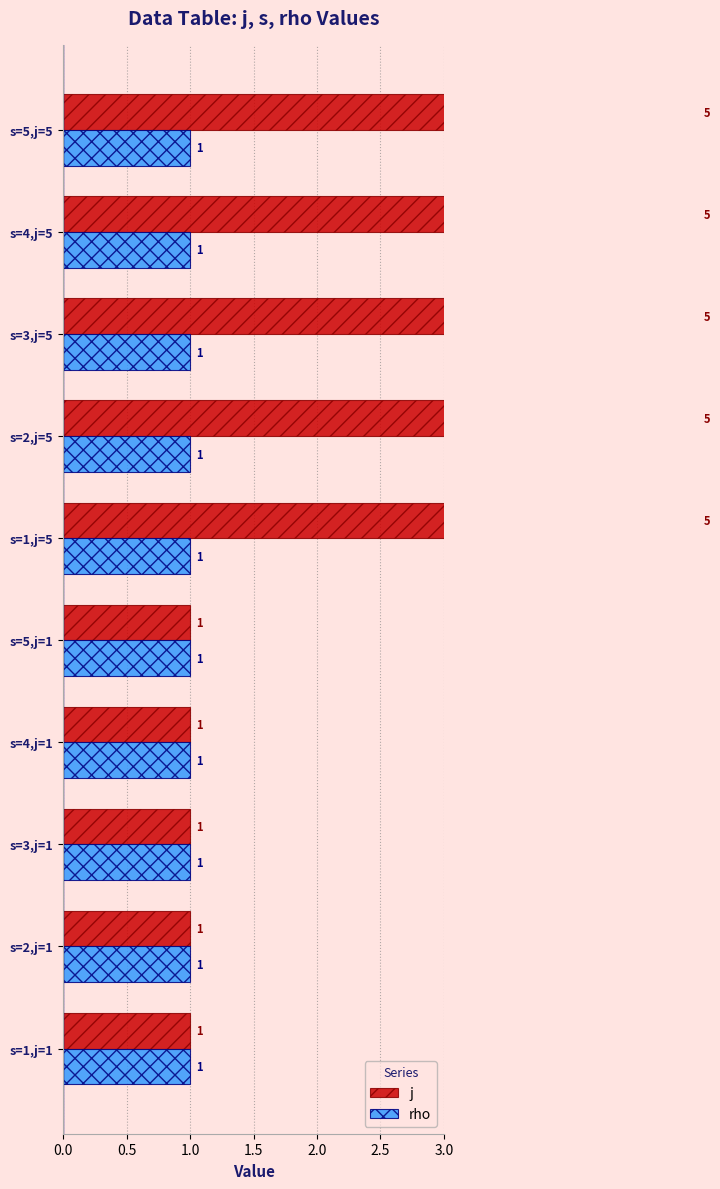

Which series changed the most between 1.0 and 3.0?

j